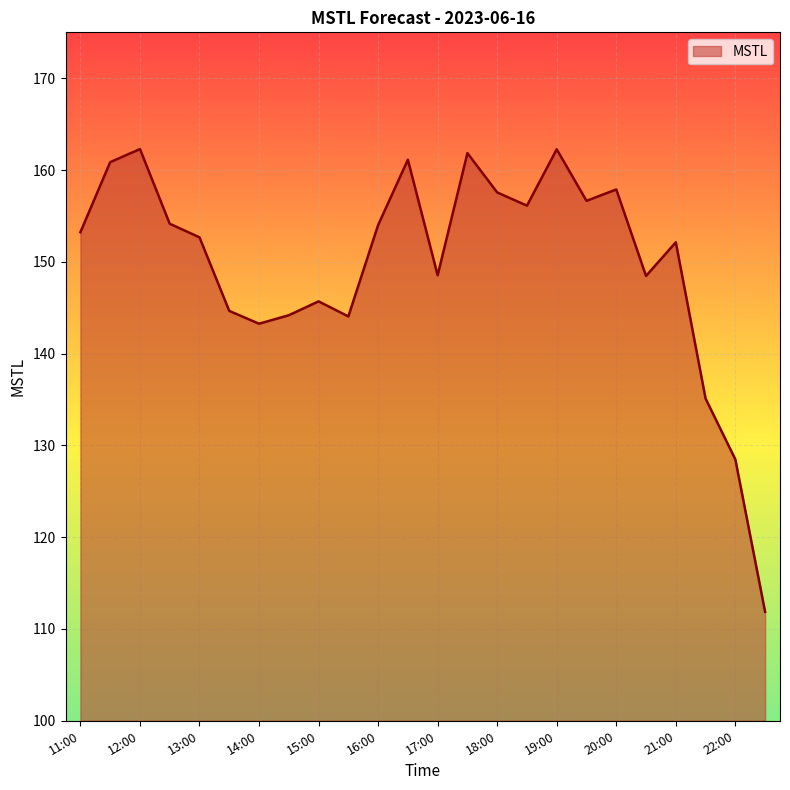

How many values exceed 153?

12